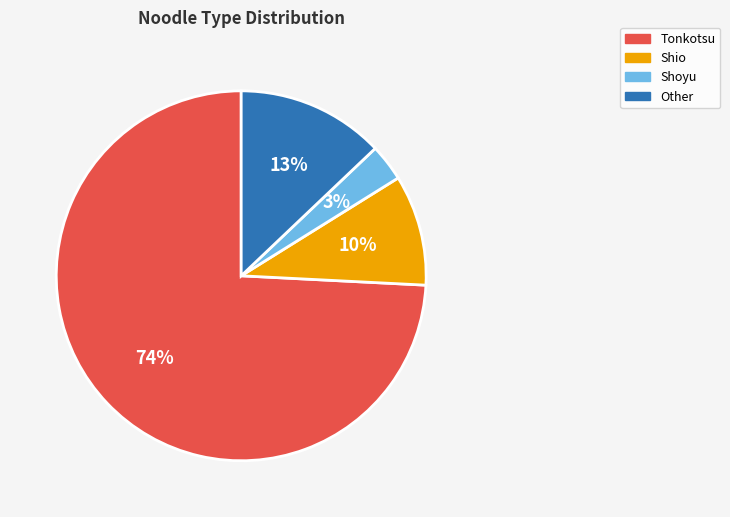

Which category has the smallest portion of the pie?

Shoyu